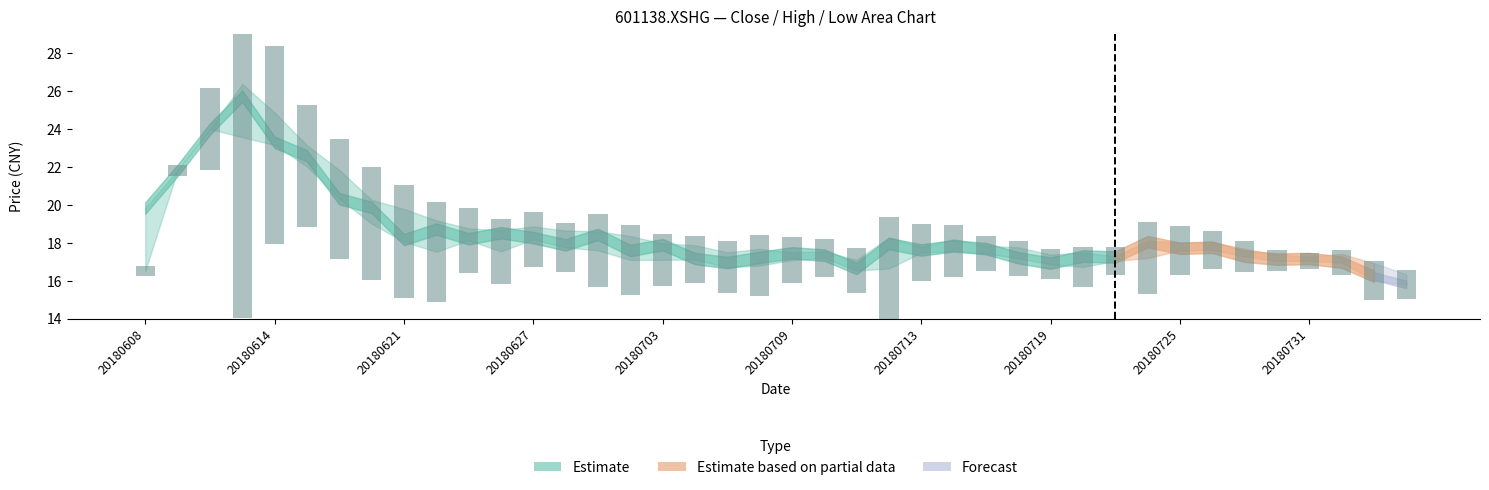

What is the difference between the values at 16 and 27?

0.8